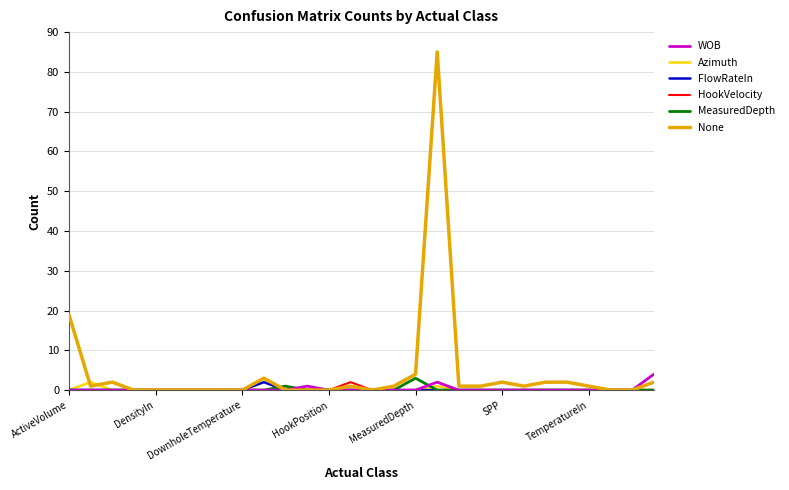

What is the maximum value shown in the chart?

85